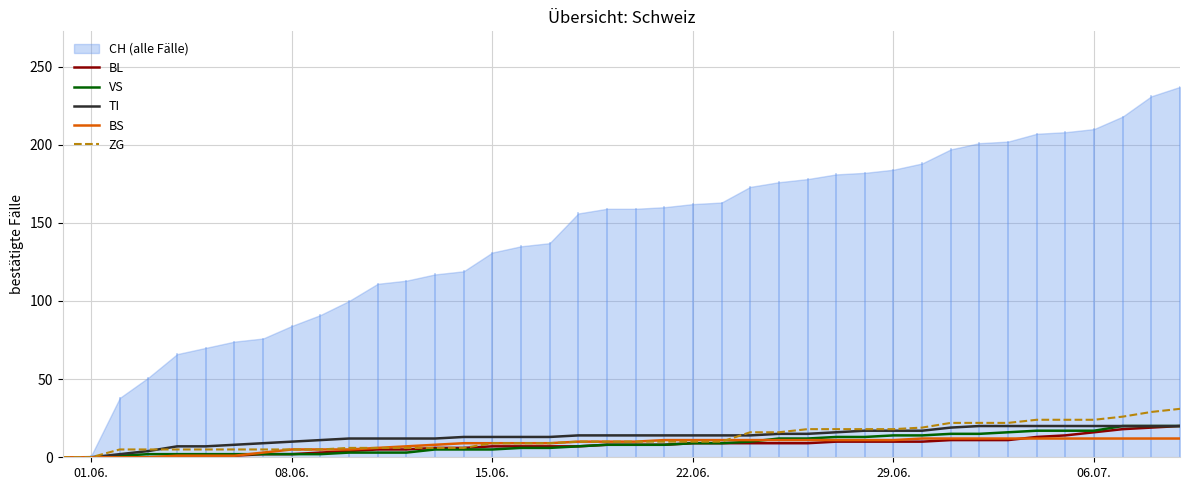

What is the maximum value for VS?

20